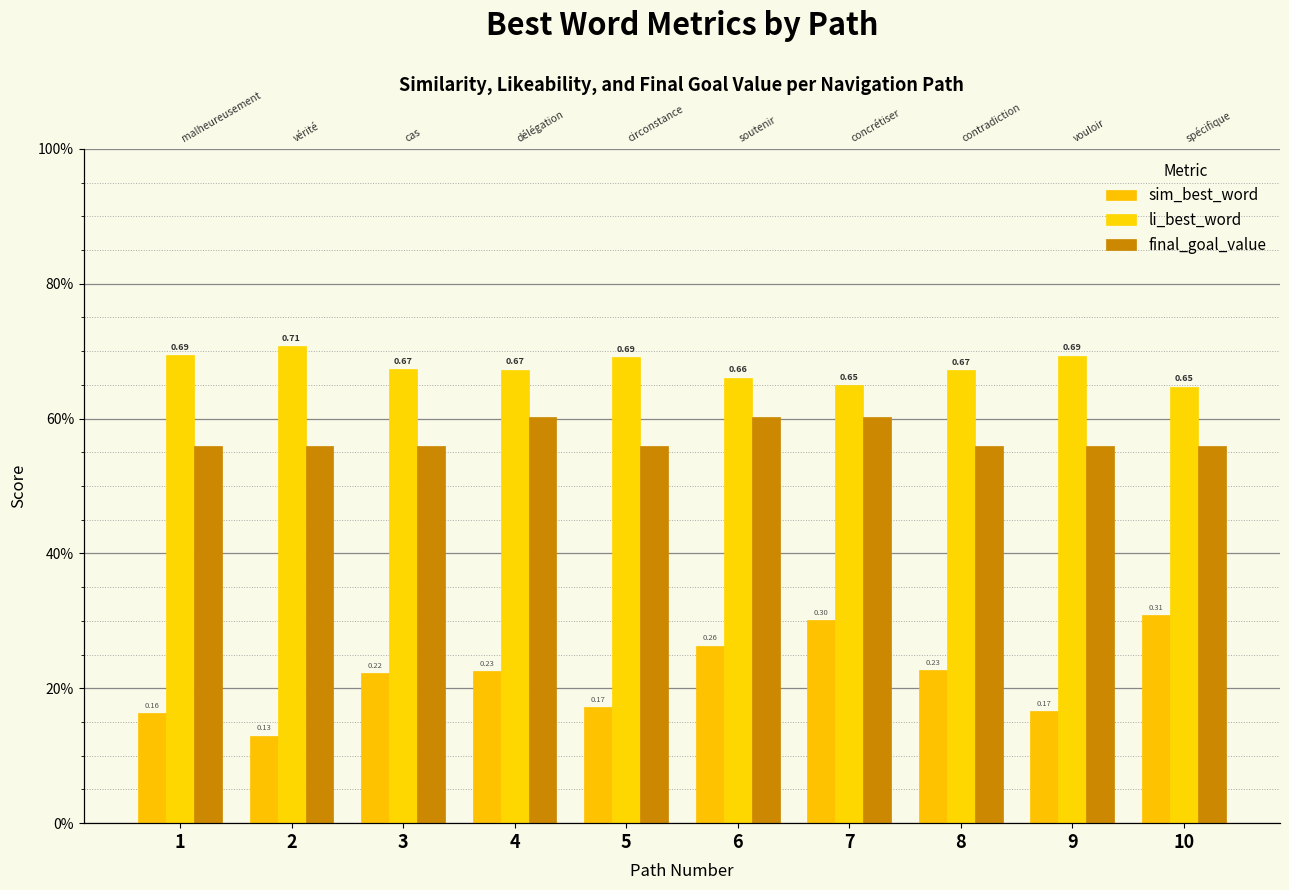

The value of final_goal_value at 10 is 0.9. True or false?

False